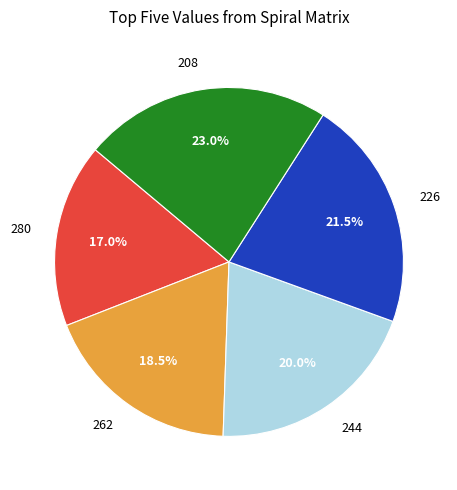

What is the largest slice in the pie chart?

208